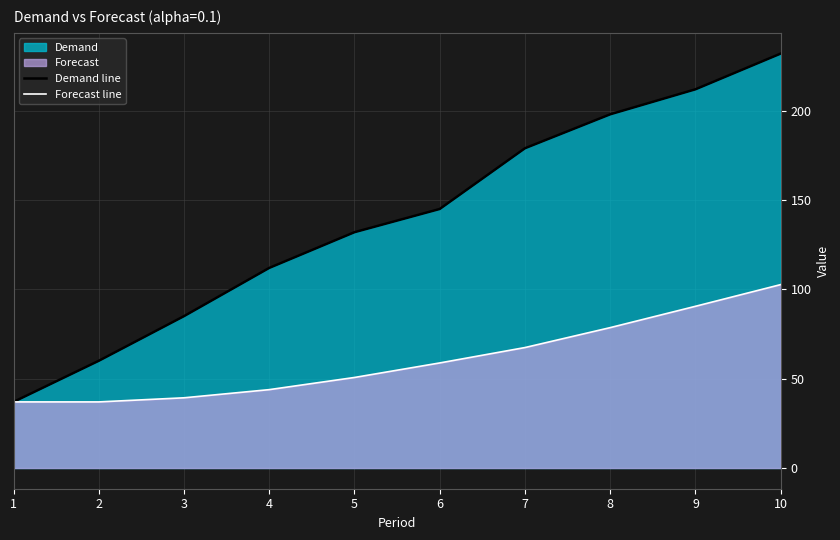

Does the chart have visible grid lines?

Yes